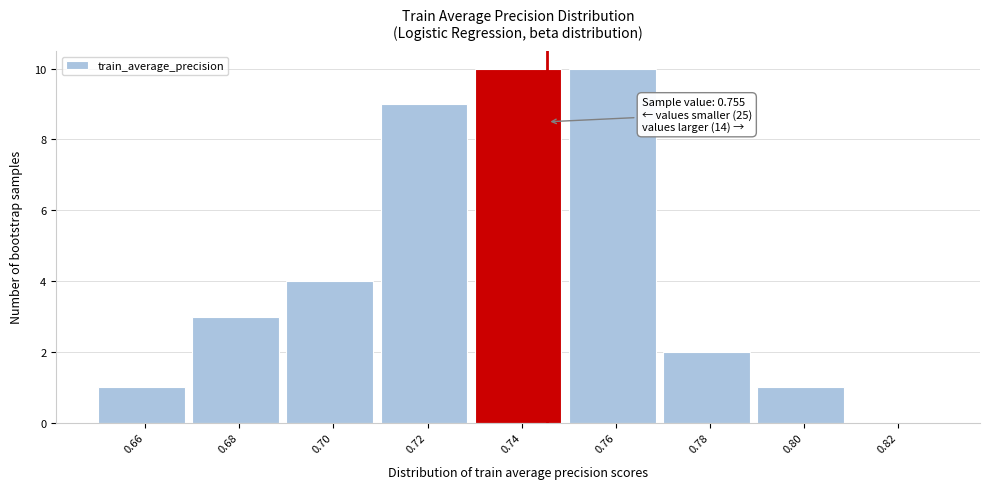

Reading left to right, transcribe all the data shown in this chart.

0.66=1	0.68=3	0.70=4	0.72=9	0.74=10	0.76=10	0.78=2	0.80=1	0.82=0